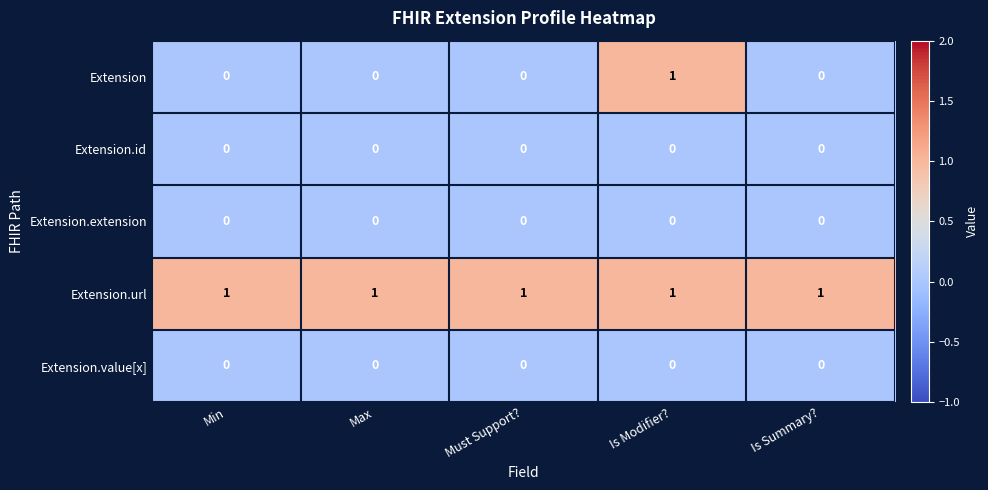

Which series has the widest spread of values?

Extension